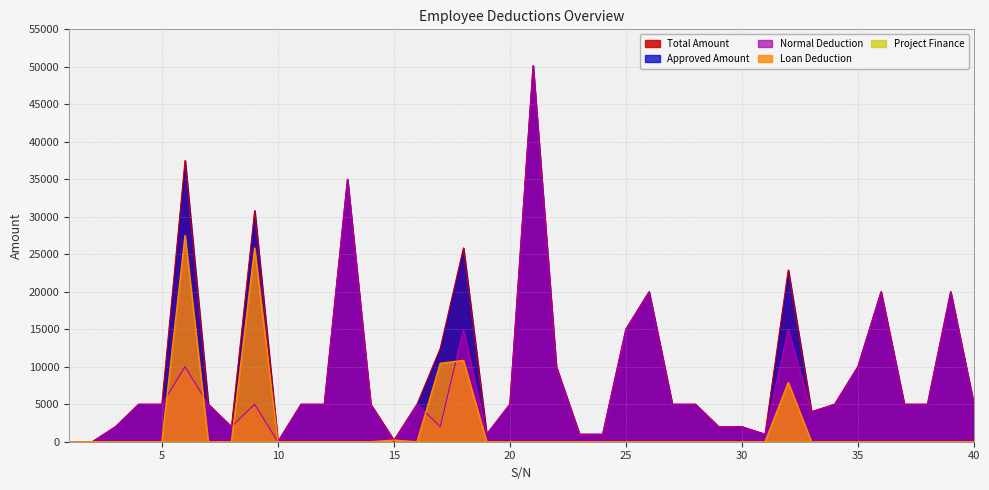

How many times do Loan Deduction and Normal Deduction cross each other?

7